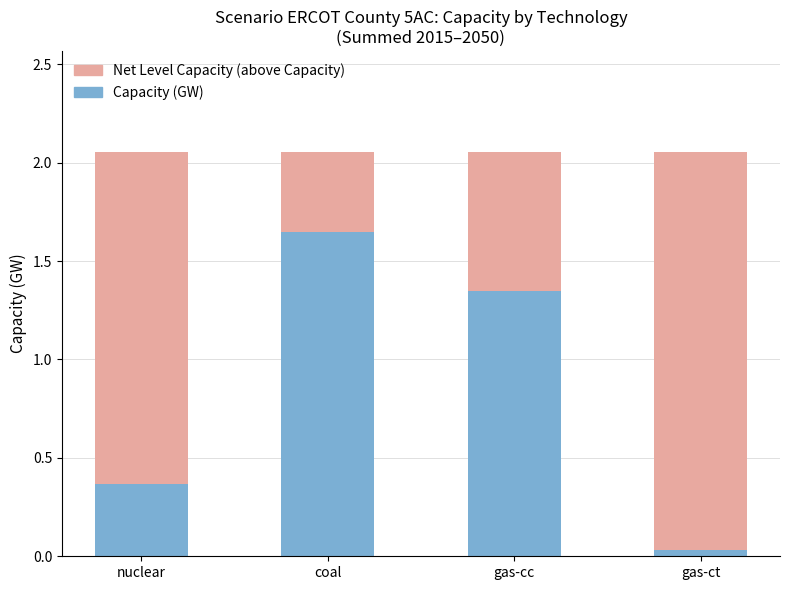

What is the total value across all series at nuclear?

2.1